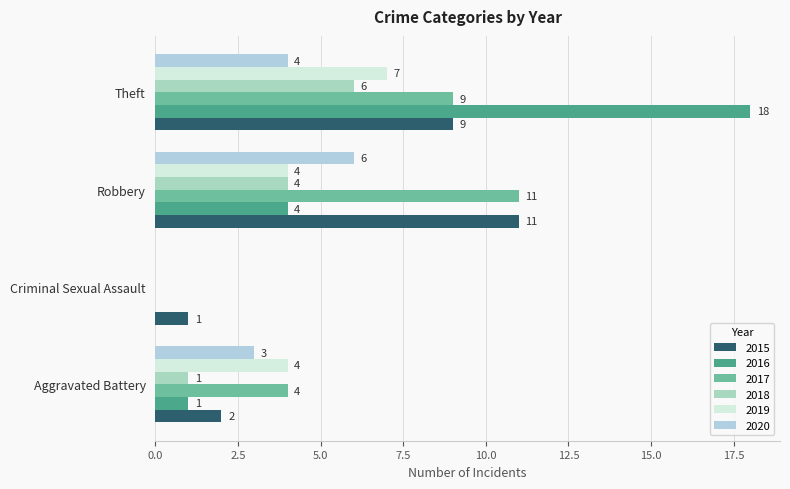

At how many categories does at least one series exceed 6?

2